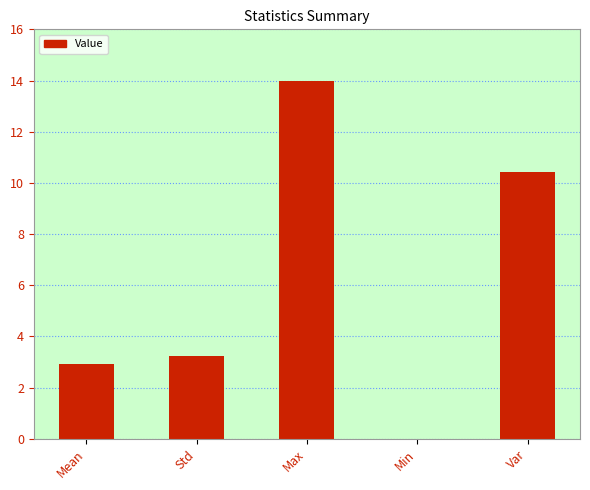

At which category does the chart reach its peak across all series?

Max